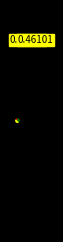

Is there a majority slice in this chart?

No